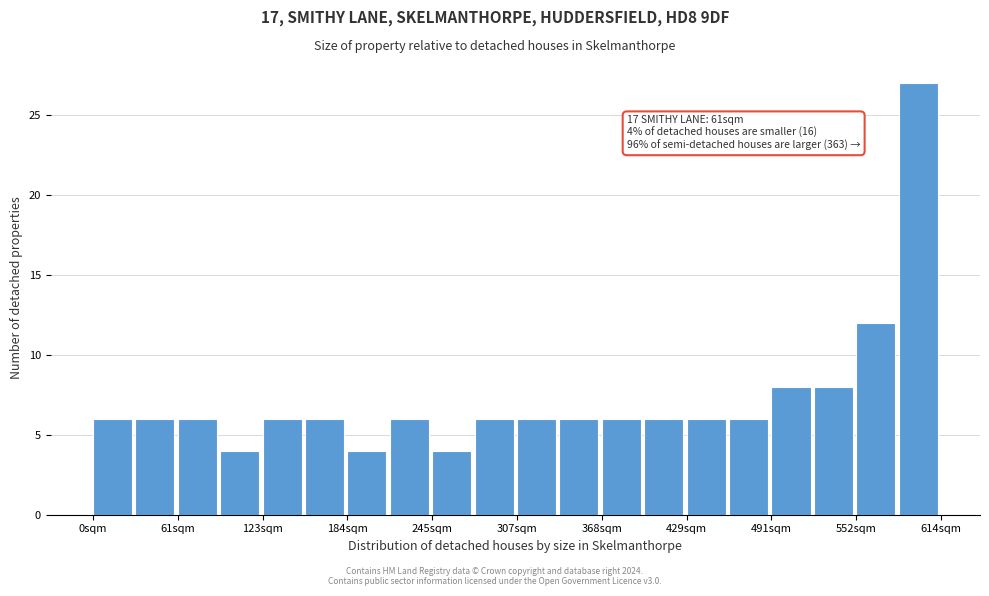

Read against the x-axis, roughly where is the centre of the tallest bar?

600